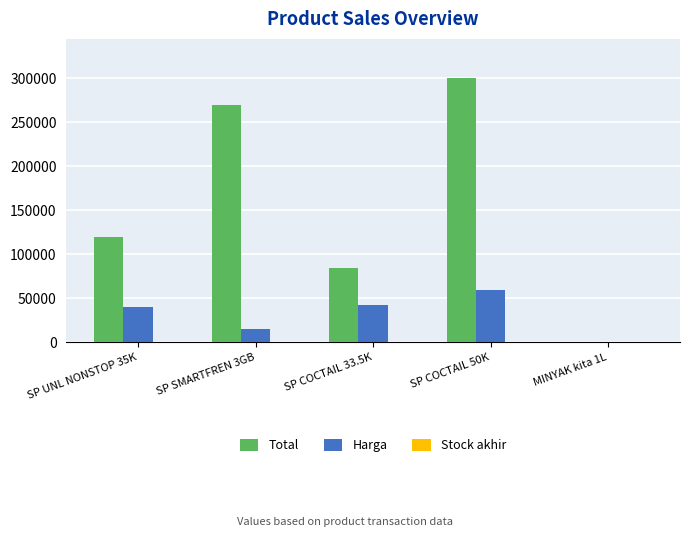

Which series has the largest total across all categories?

Total